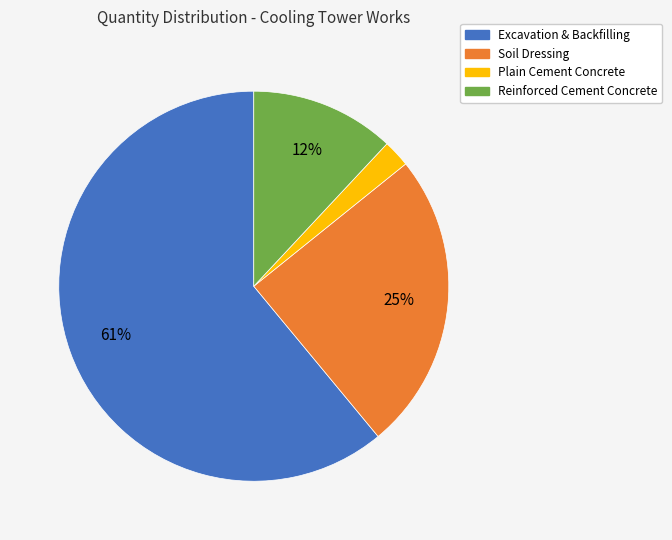

How many segments does this pie chart have?

4